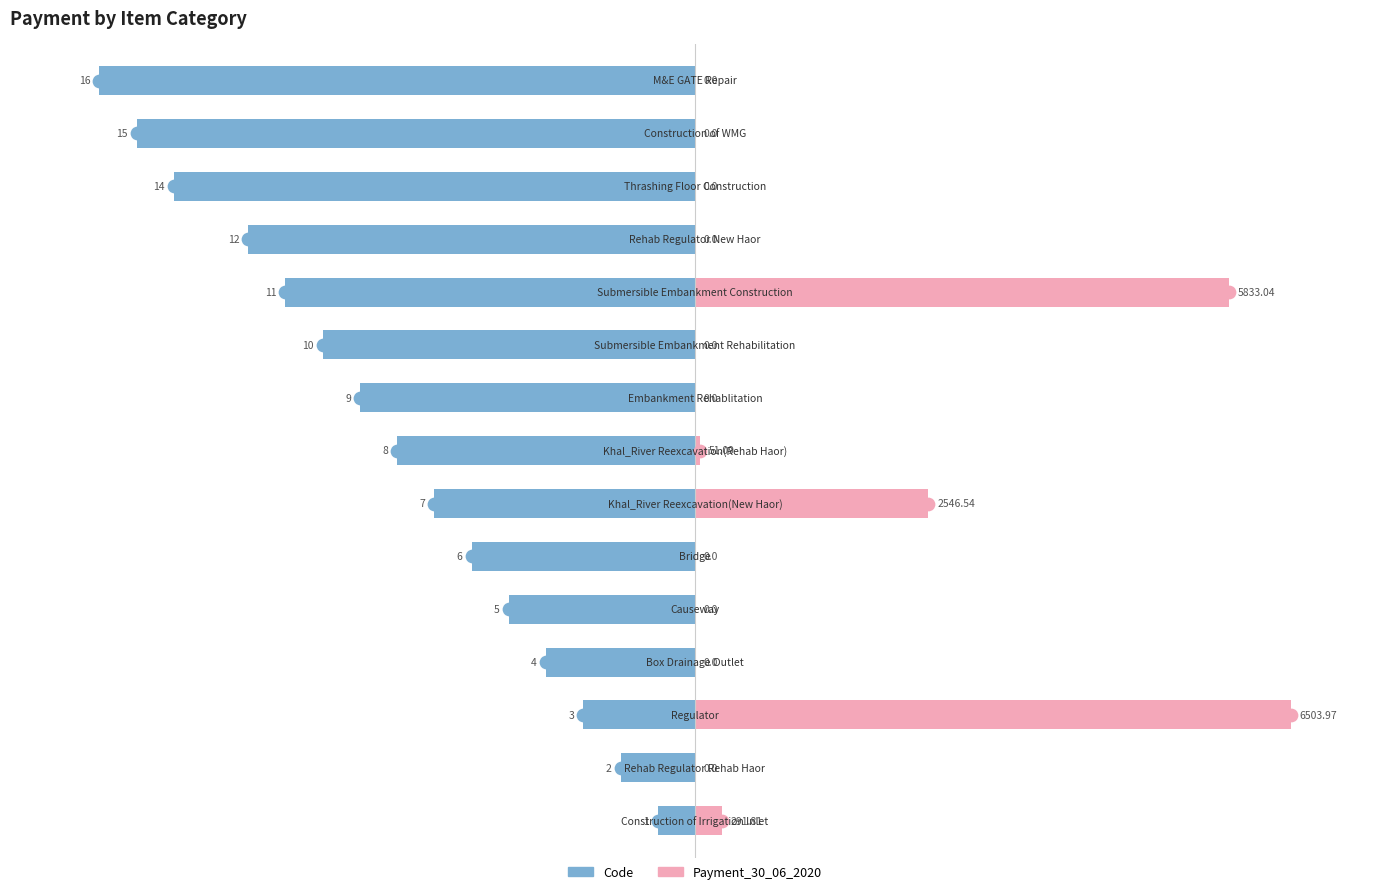

The value of Code at 9 is -97.1. True or false?

False